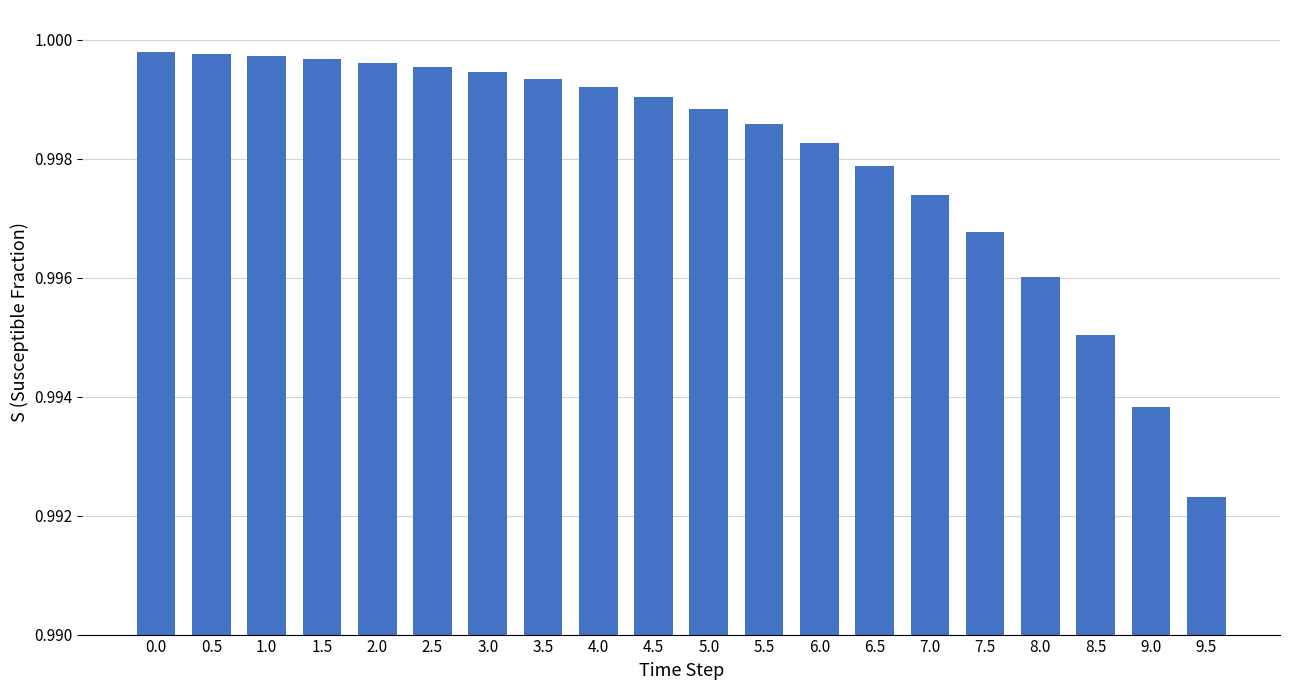

Is it true that the value at 1.0 is 1.4?

False